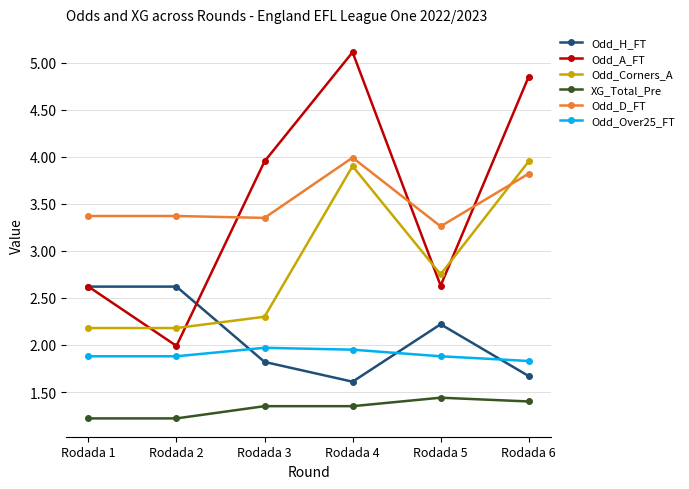

What is the total value across all series at Rodada 6?

17.5